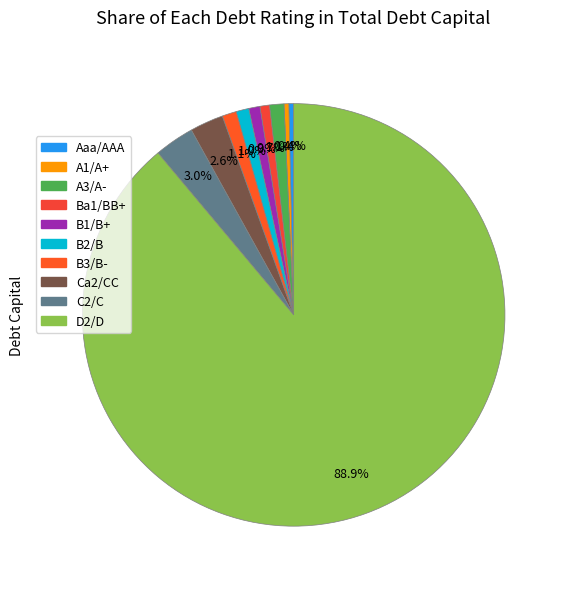

True or false: B1/B+ accounts for 1% of the total.

False